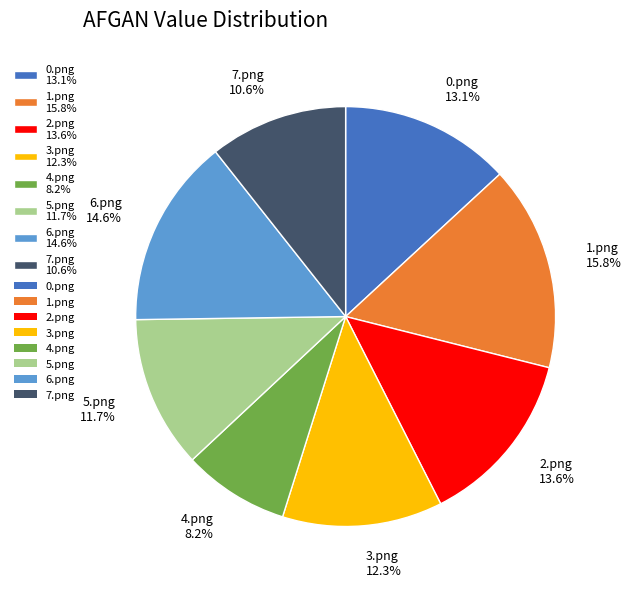

To the nearest percent, what is the average slice percentage?

12%